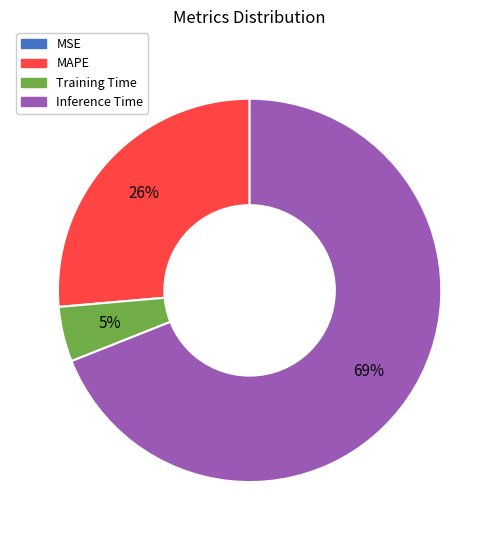

Is there any slice that represents more than half of the pie?

Yes